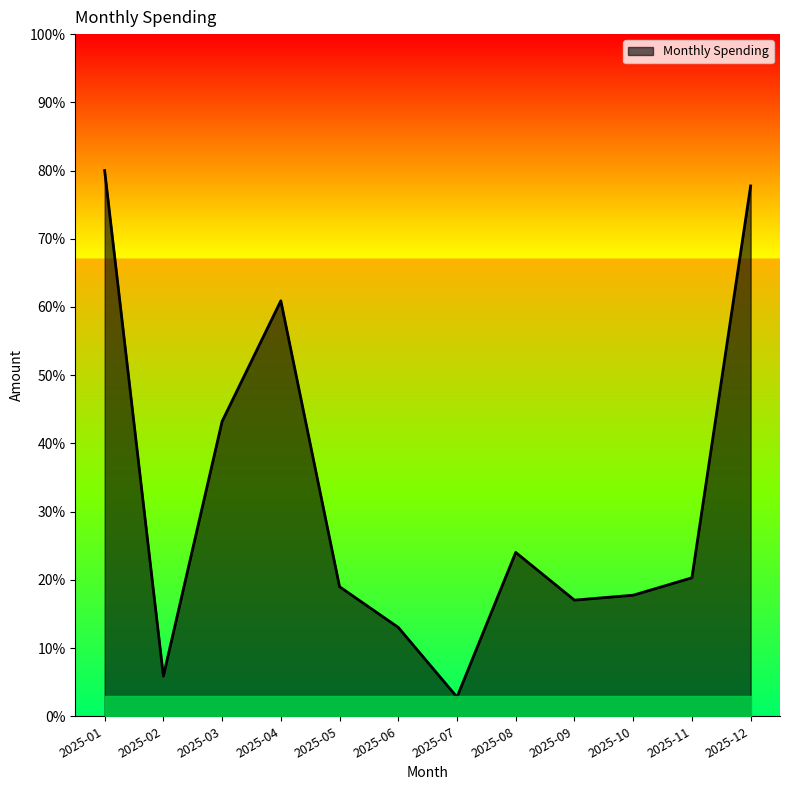

Does the chart display data point markers on the line(s)?

No